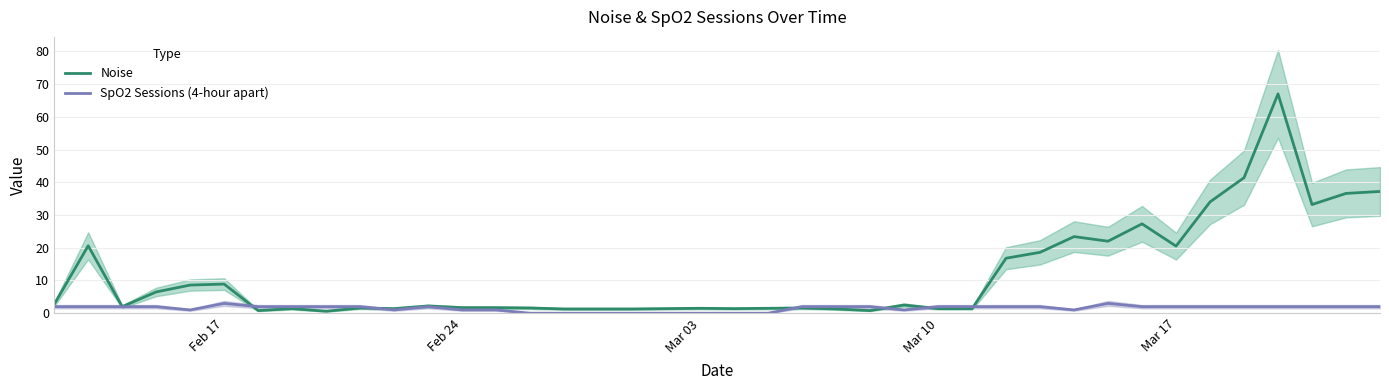

Which series has the largest total across all categories?

Noise